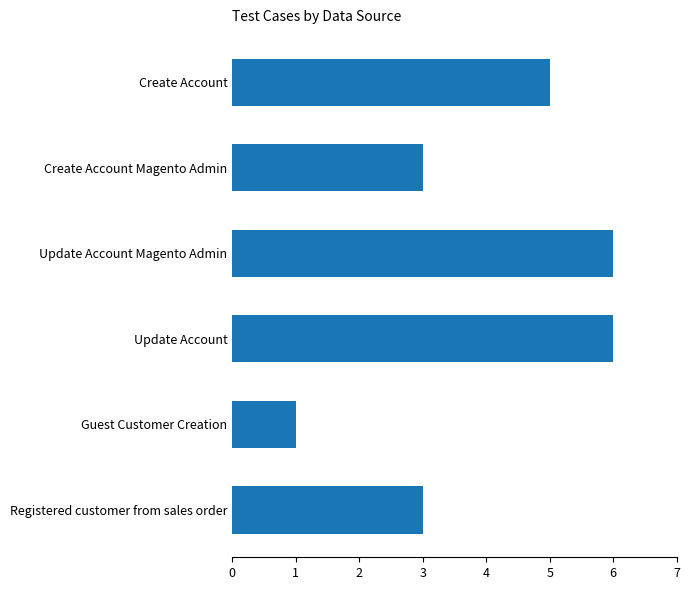

What is the average value?

4